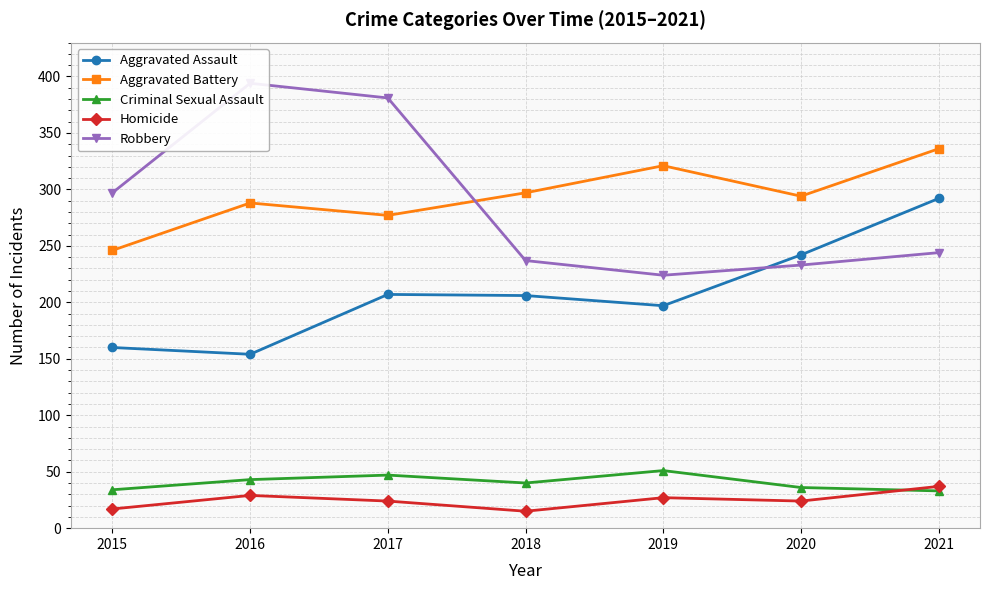

What are all the series names shown in the legend?

Aggravated Assault, Aggravated Battery, Criminal Sexual Assault, Homicide, Robbery